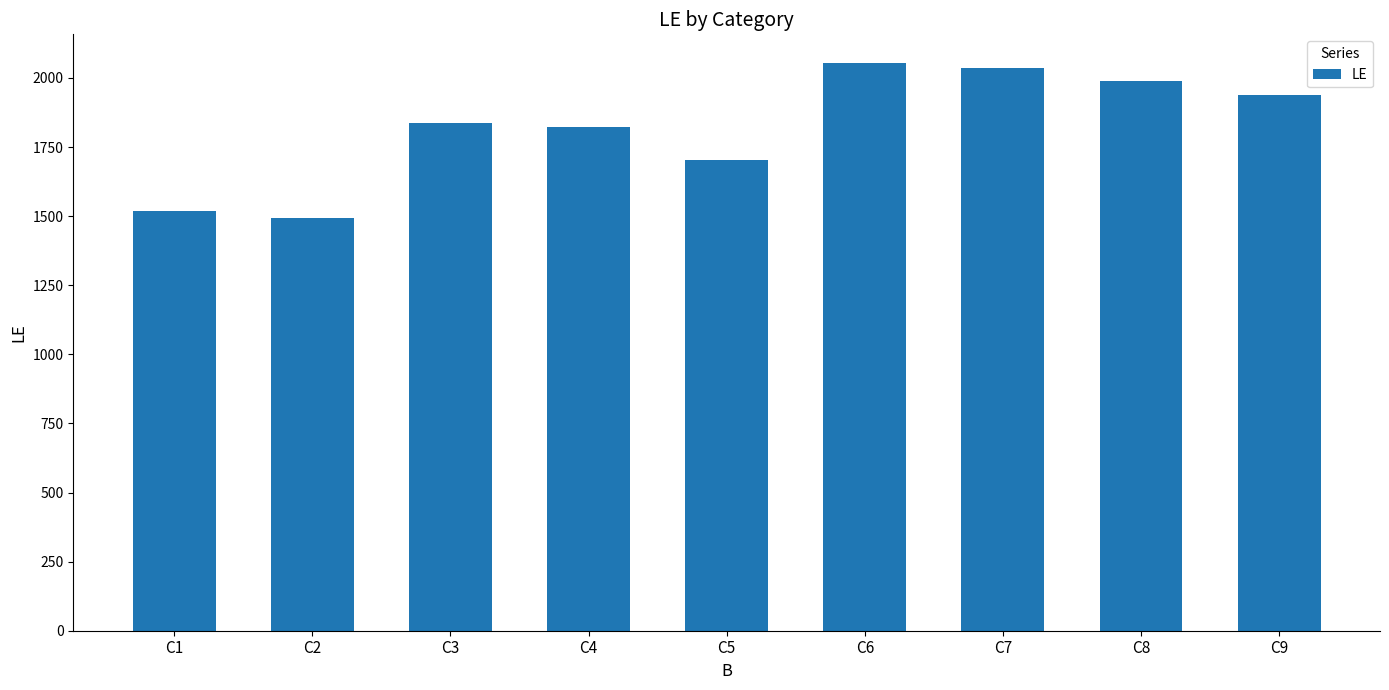

Where is the data nearest to the value 1775?

C4